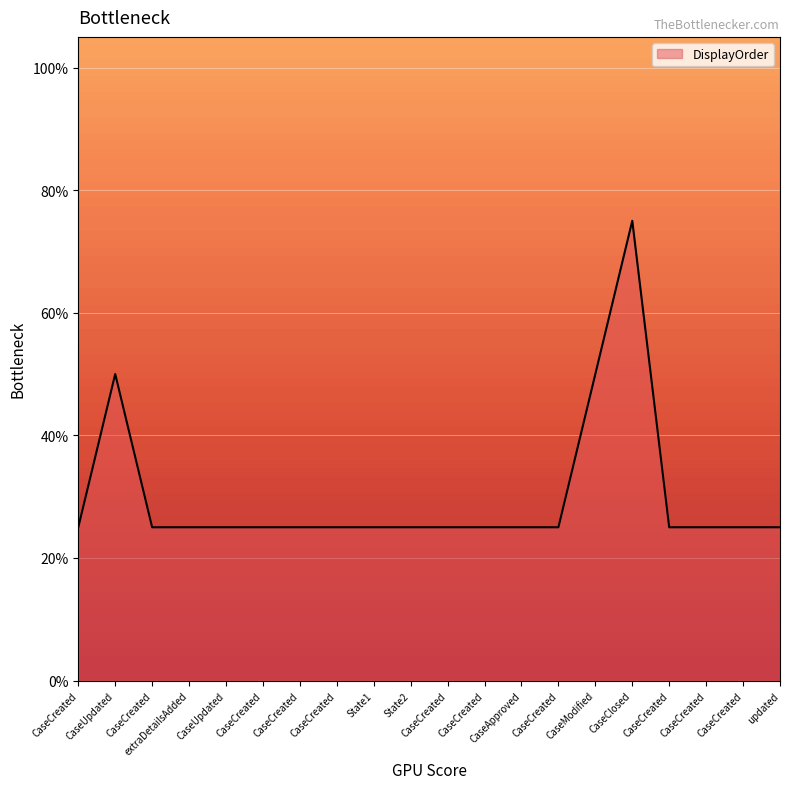

How many values are between 0 and 1?

20